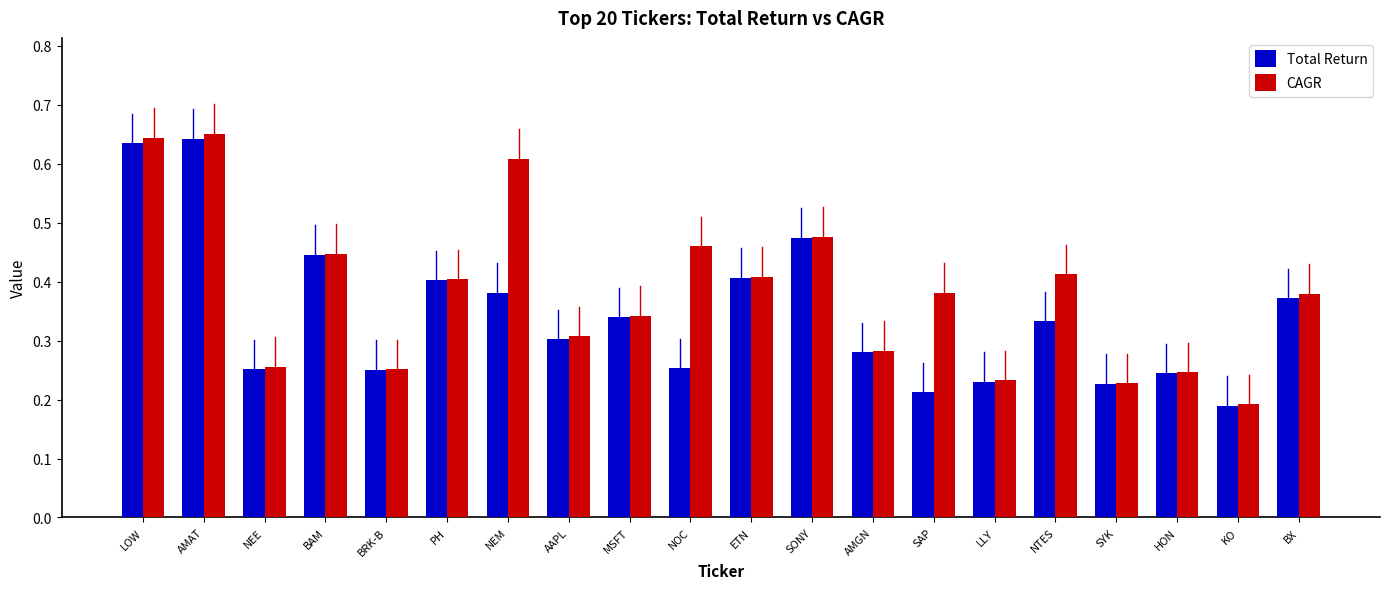

At how many categories does at least one series exceed 0?

20